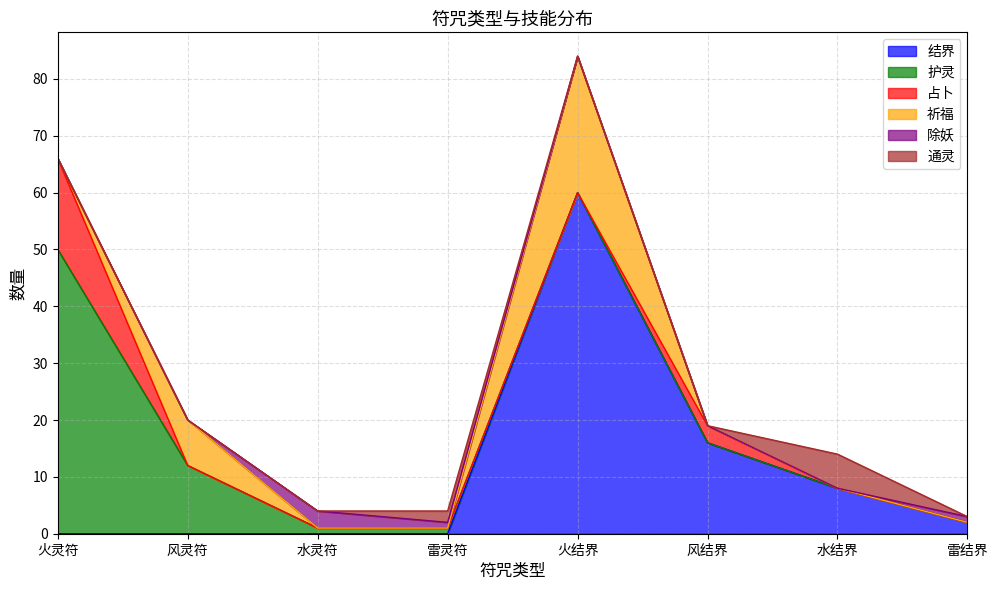

Which series has the largest range (max minus min)?

结界